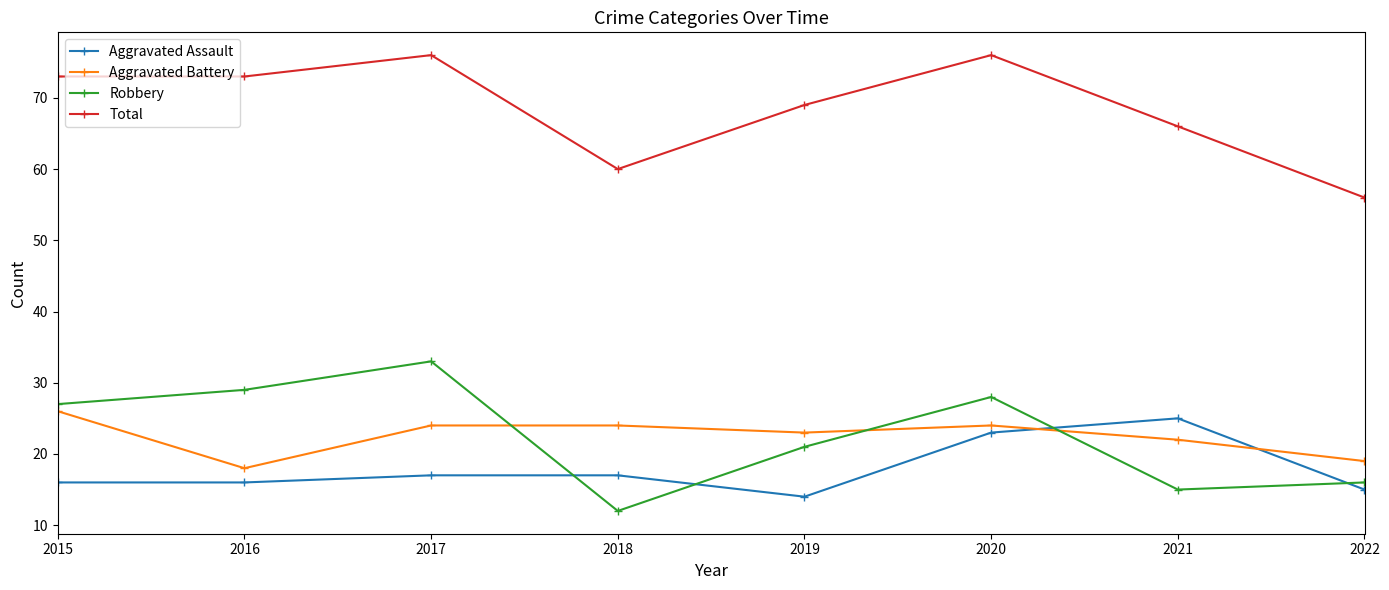

Which series has the widest spread of values?

Robbery